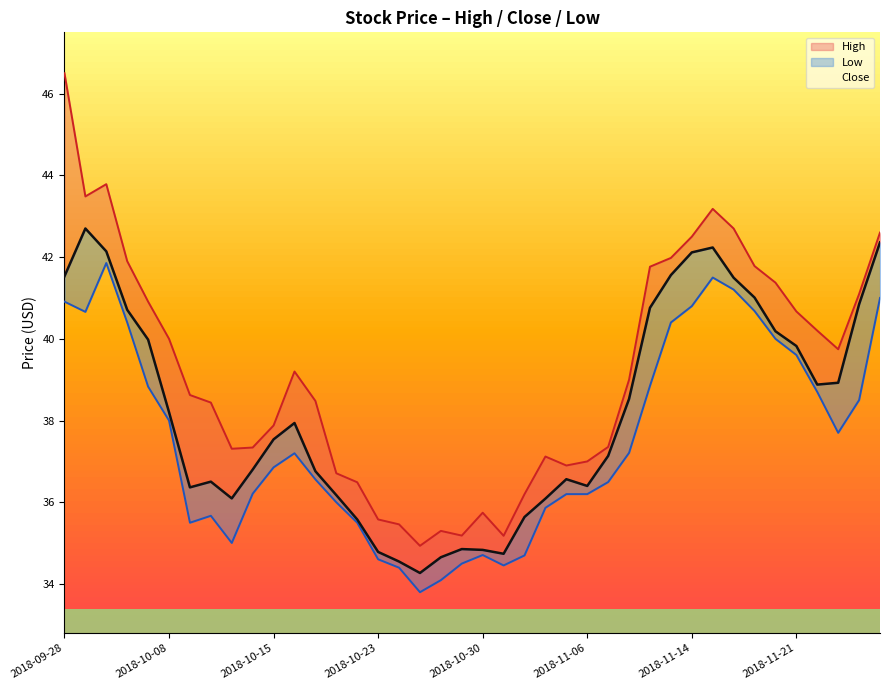

Does the chart have visible grid lines?

No